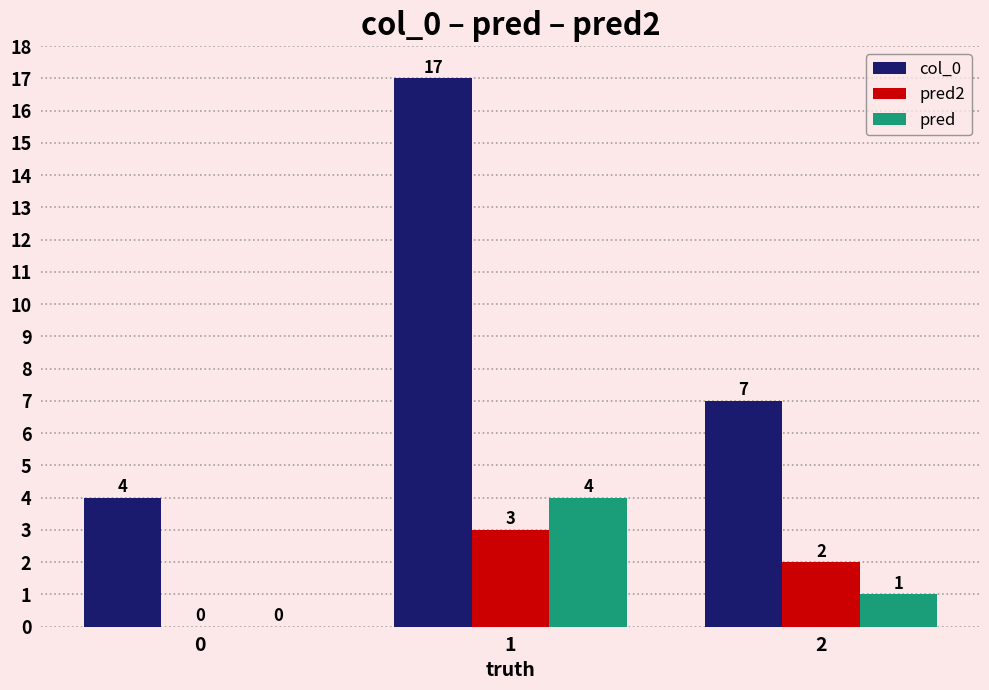

Between 0 and 2, which series saw the biggest shift?

col_0